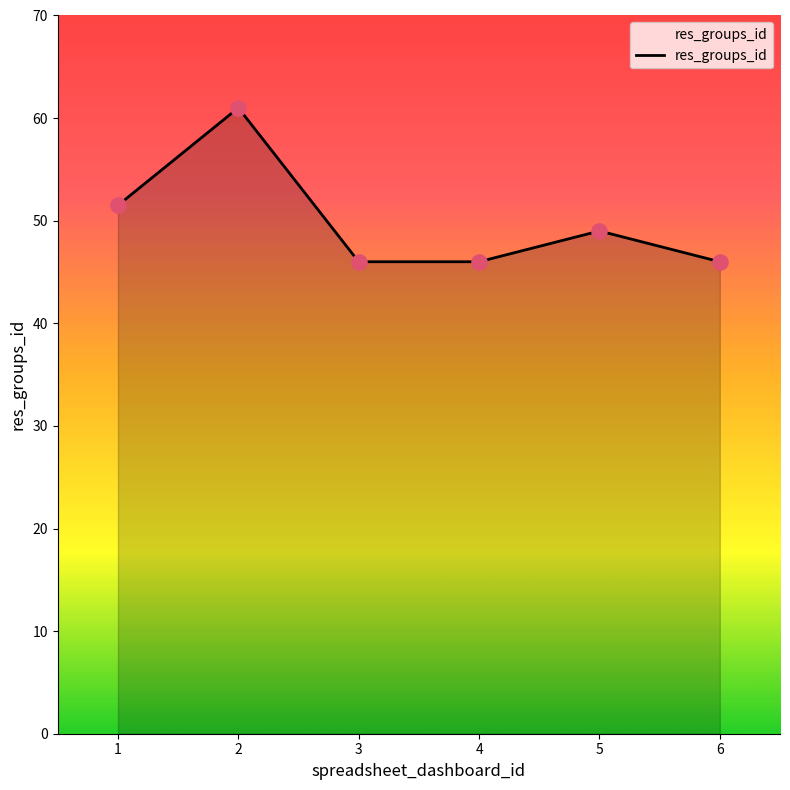

Which has a higher value, 5 or 6?

5